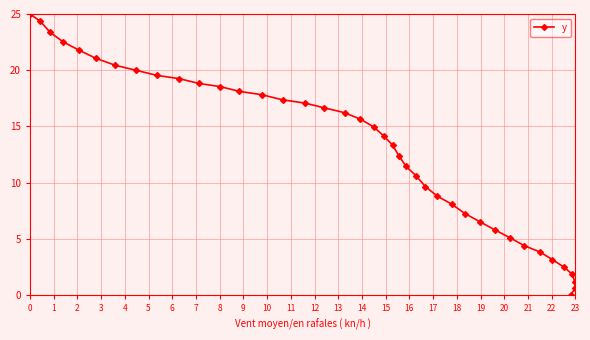

List the labels in order of value, largest first.

0, 1, 2, 3, 4, 5, 6, 7, 8, 9, 10, 11, 12, 13, 14, 15, 16, 17, 18, 19, 20, 21, 22, 23, 24, 25, 26, 27, 28, 29, 30, 31, 32, 33, 34, 35, 36, 37, 38, 39